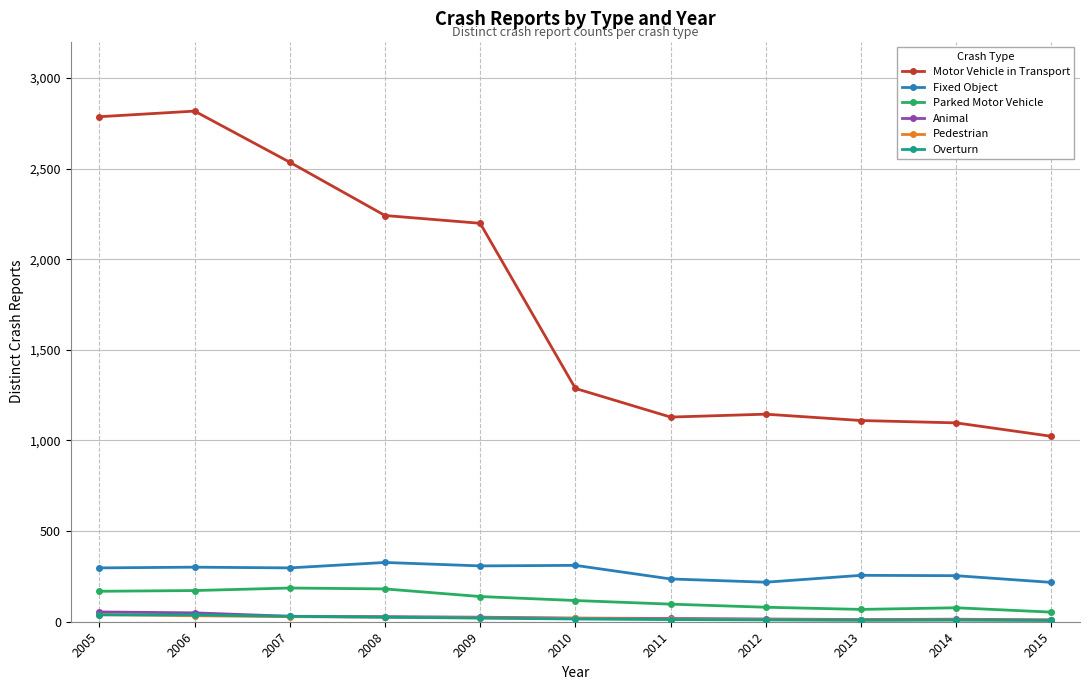

Is this an area chart (filled region under the line)?

No